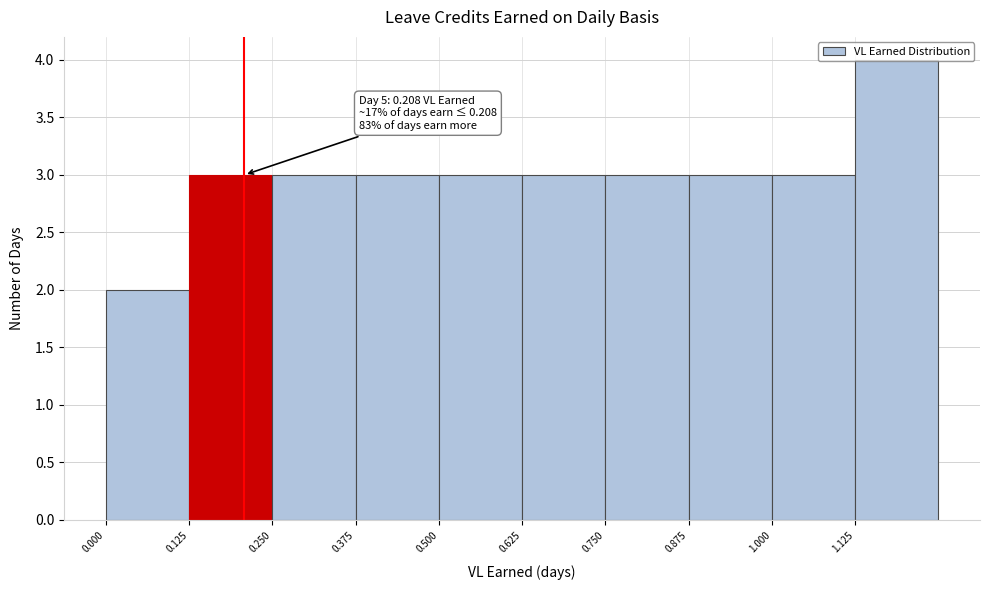

Which range on the x-axis has the tallest bar?

1.125 to 1.250